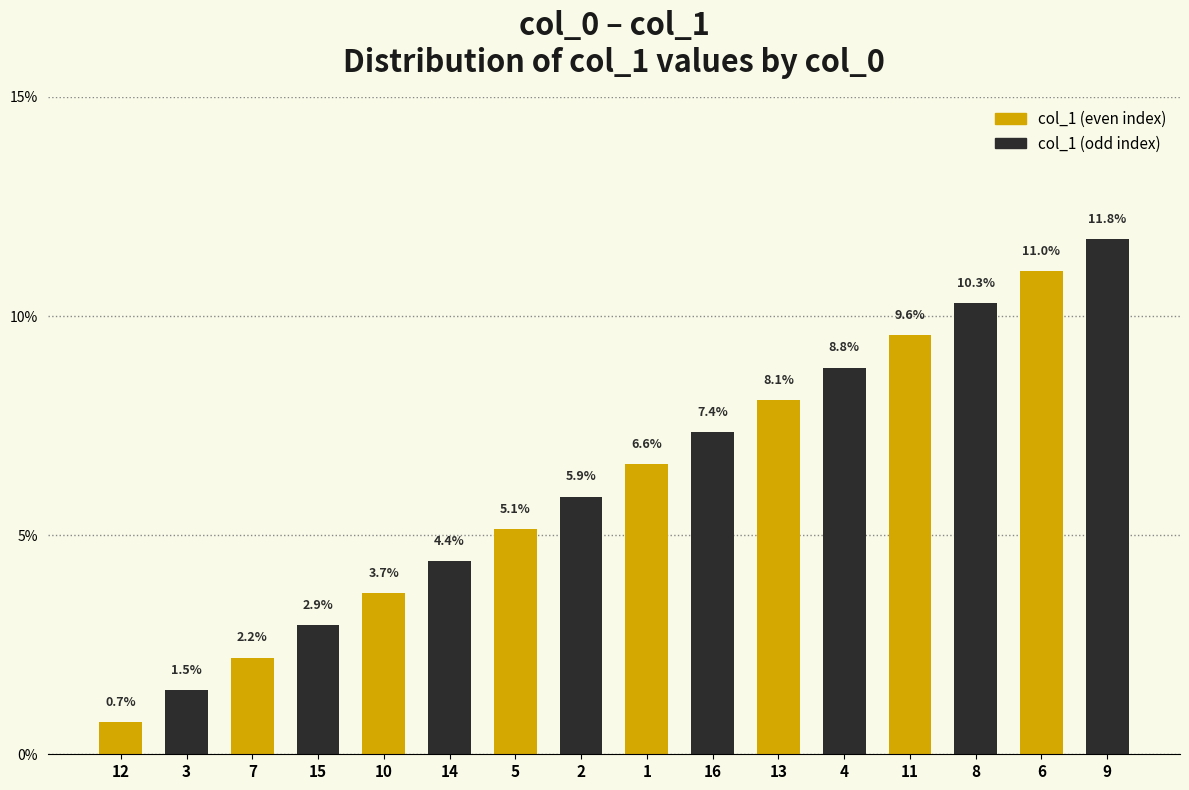

What is the spread (max minus min) of values at 5?

0.7